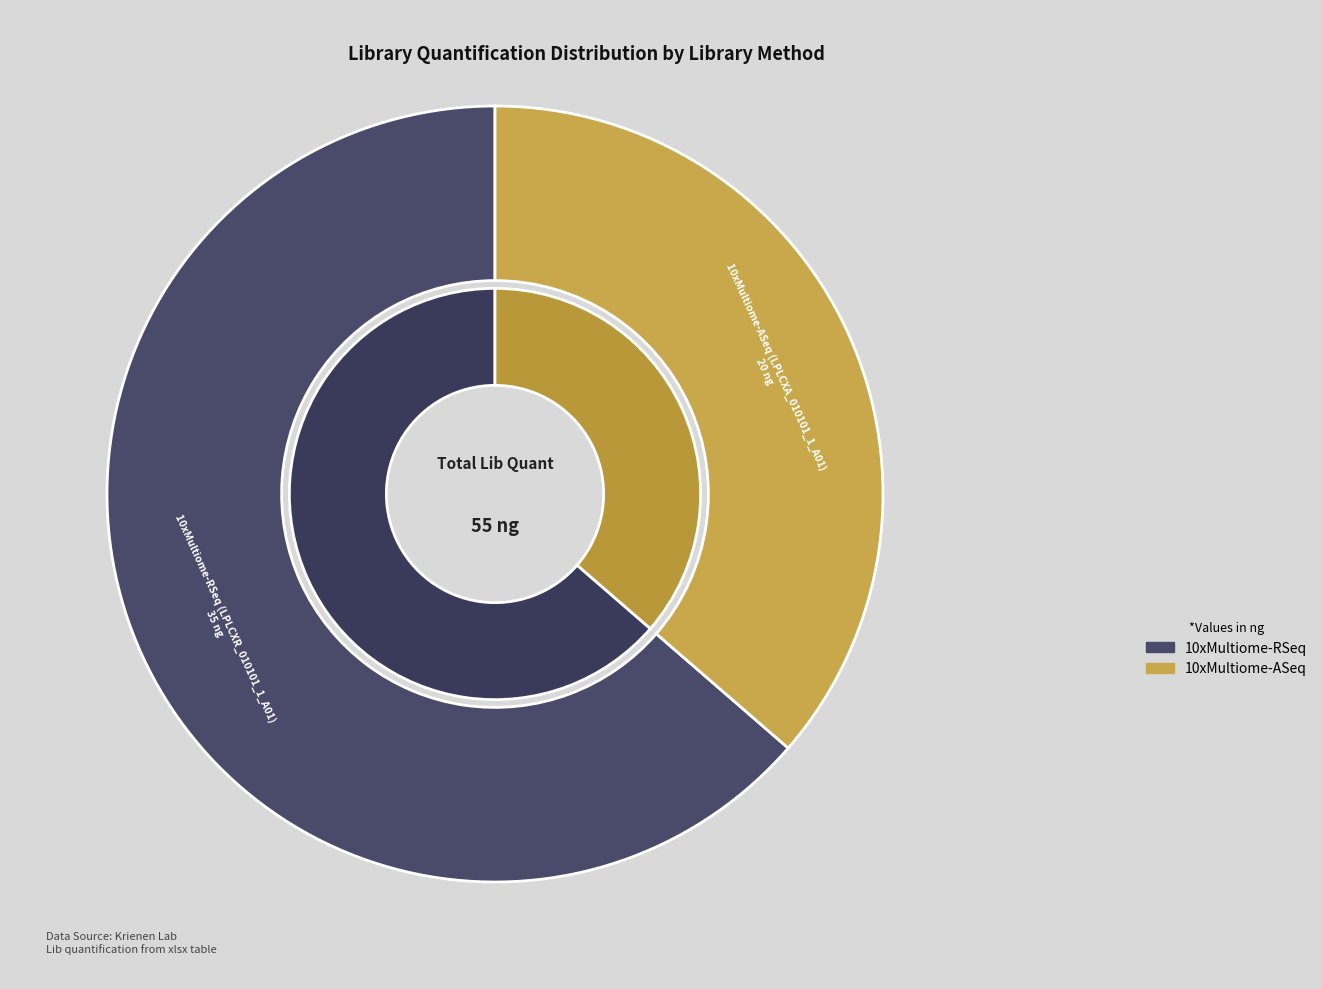

True or false: 10xMultiome-ASeq (LPLCXA_010101_1_A01) accounts for 26% of the total.

False